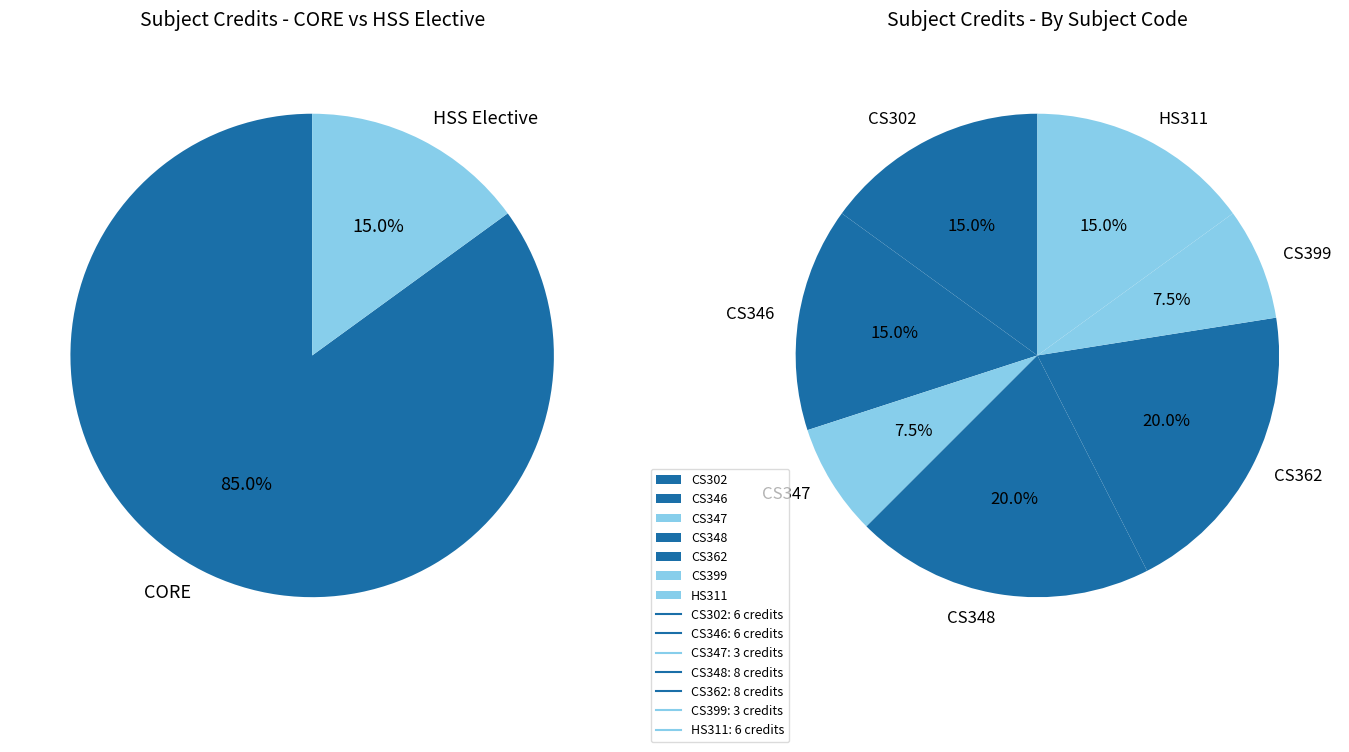

Combined, what portion of the pie is CS302 and CS346?

30.0%